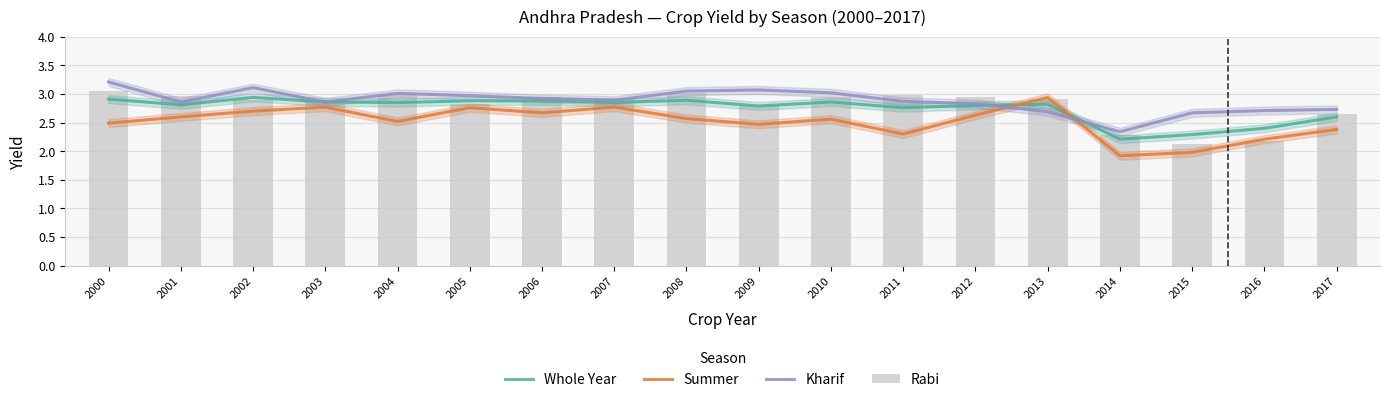

What is the value of the Kharif bar at the 4th from the left?

2.9